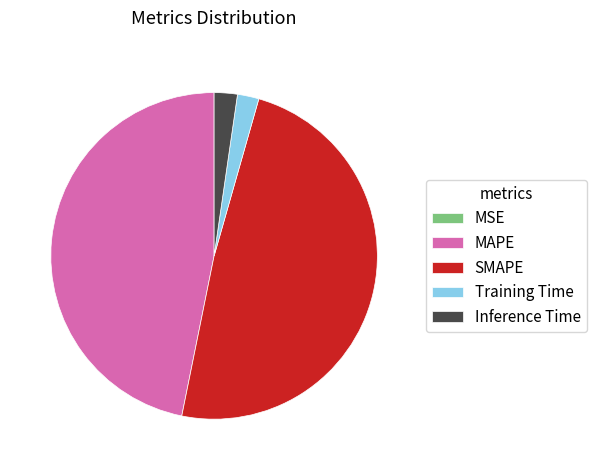

Which slice is the largest?

SMAPE